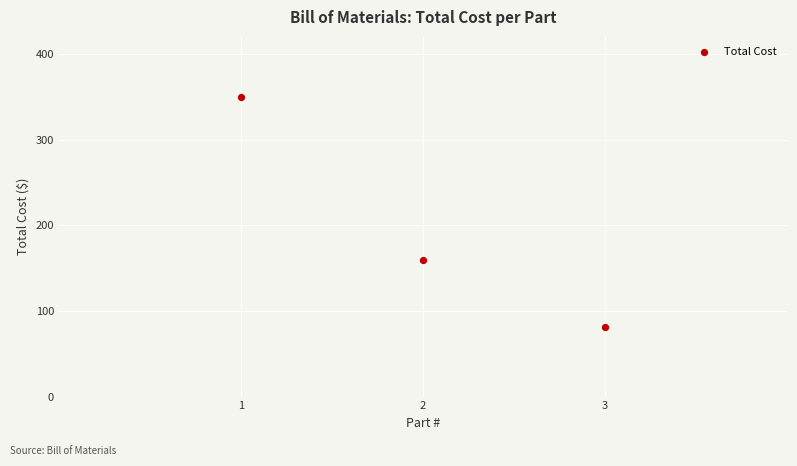

What is the range of X values (max minus min)?

2.0